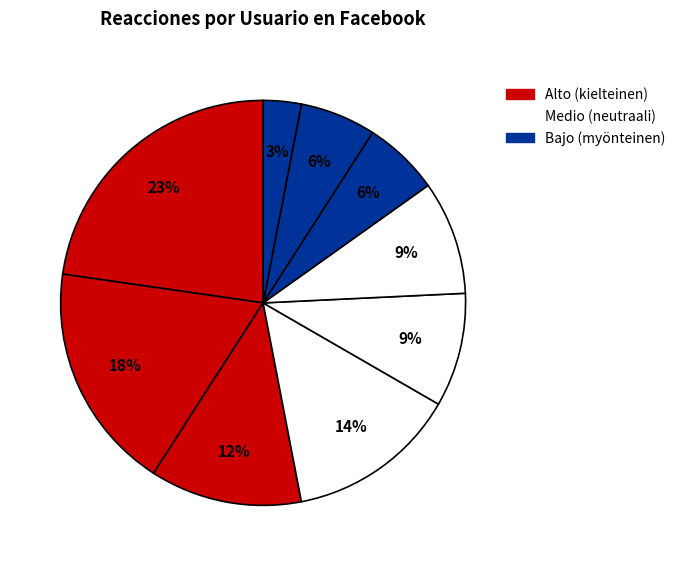

Count the number of slices in the pie.

9